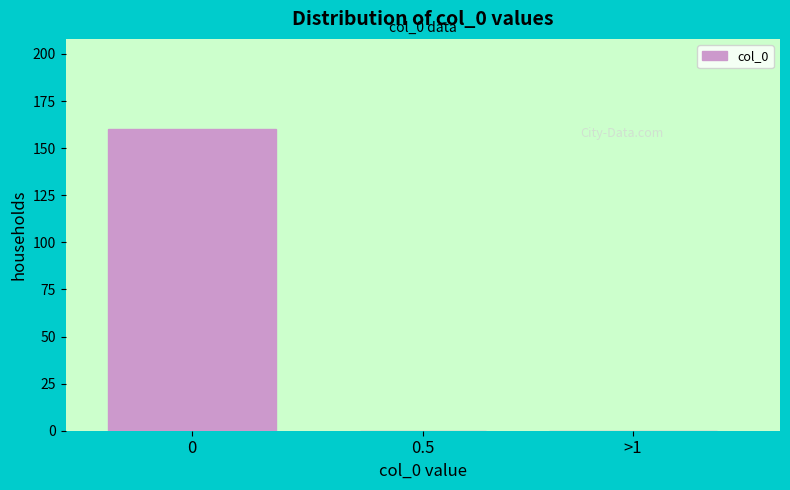

Reading left to right, extract all data points from this chart.

0=160	0.5=0	>1=0